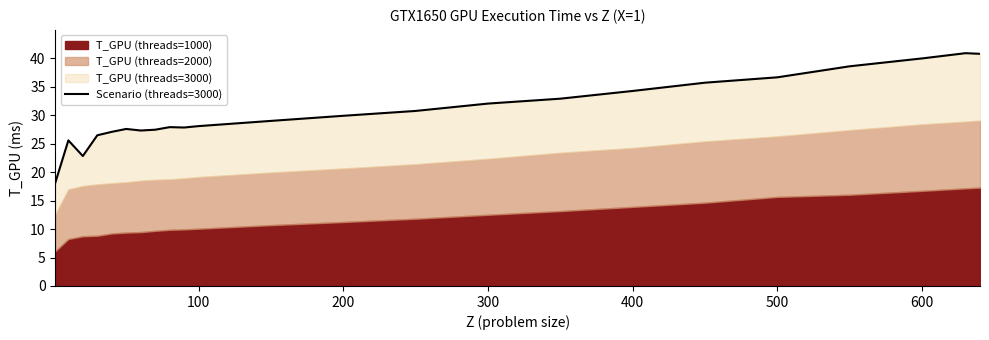

What is the smallest value displayed?

18.2